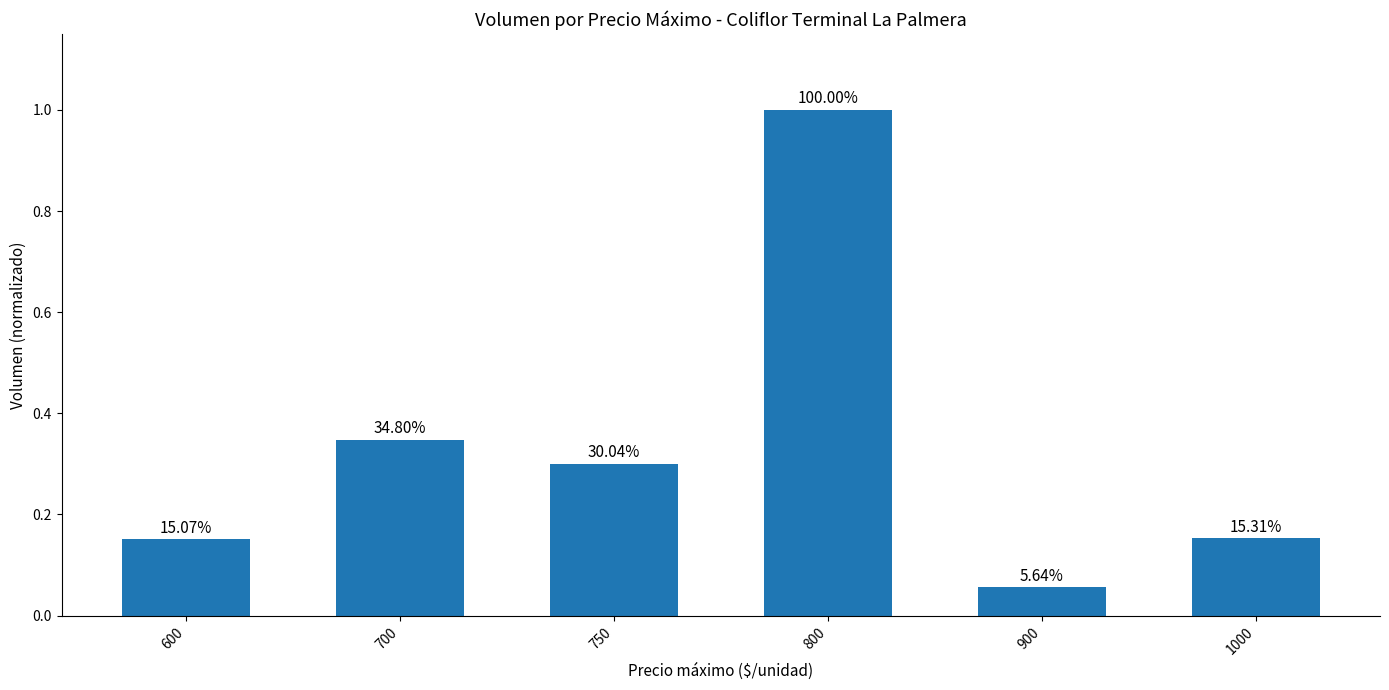

Which label corresponds to the smallest value in the chart?

900